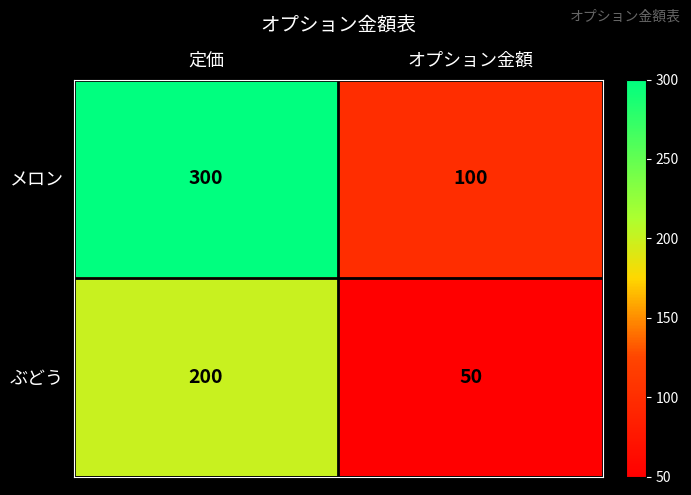

Which category has the highest value across all series?

定価